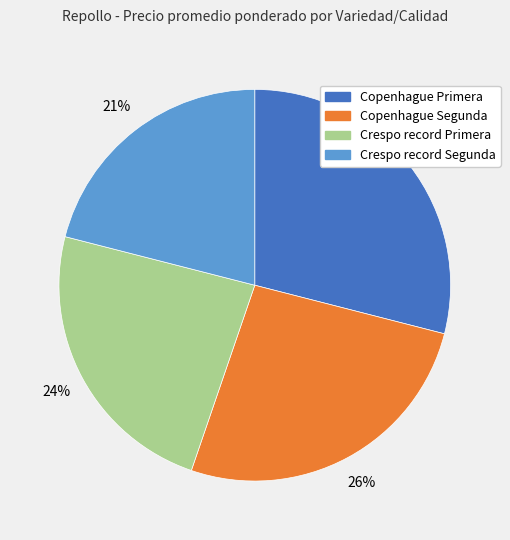

Do Copenhague Segunda and Copenhague Primera together represent more than half of the pie?

Yes